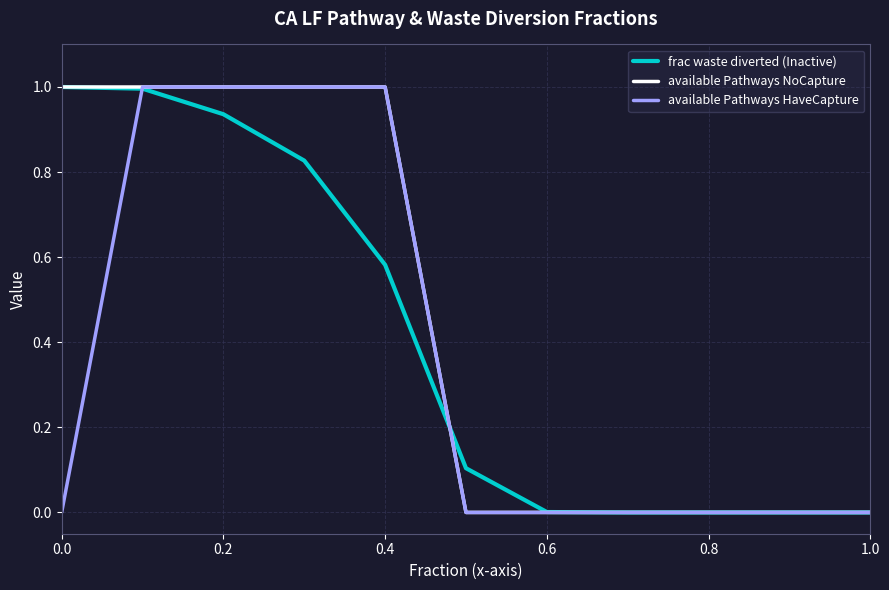

Rank the series by their average value, from lowest to highest.

available Pathways HaveCapture, frac waste diverted (Inactive), available Pathways NoCapture